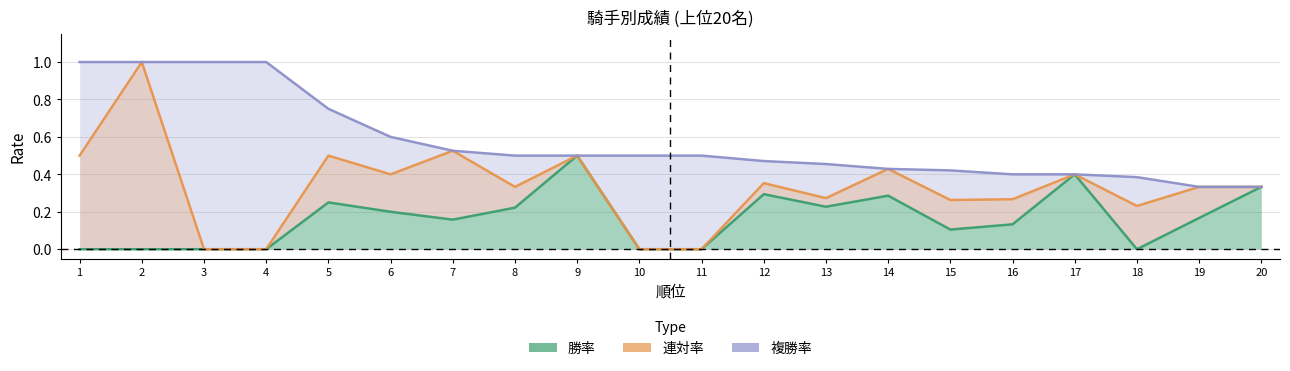

Where is the data nearest to the value 0?

1